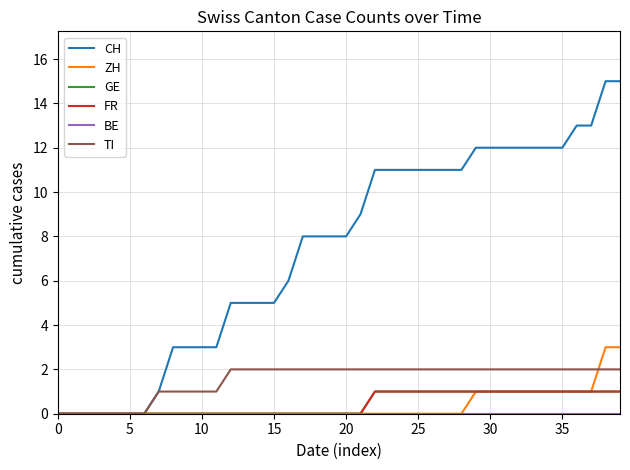

What is the label of the 2nd point from the right?

38